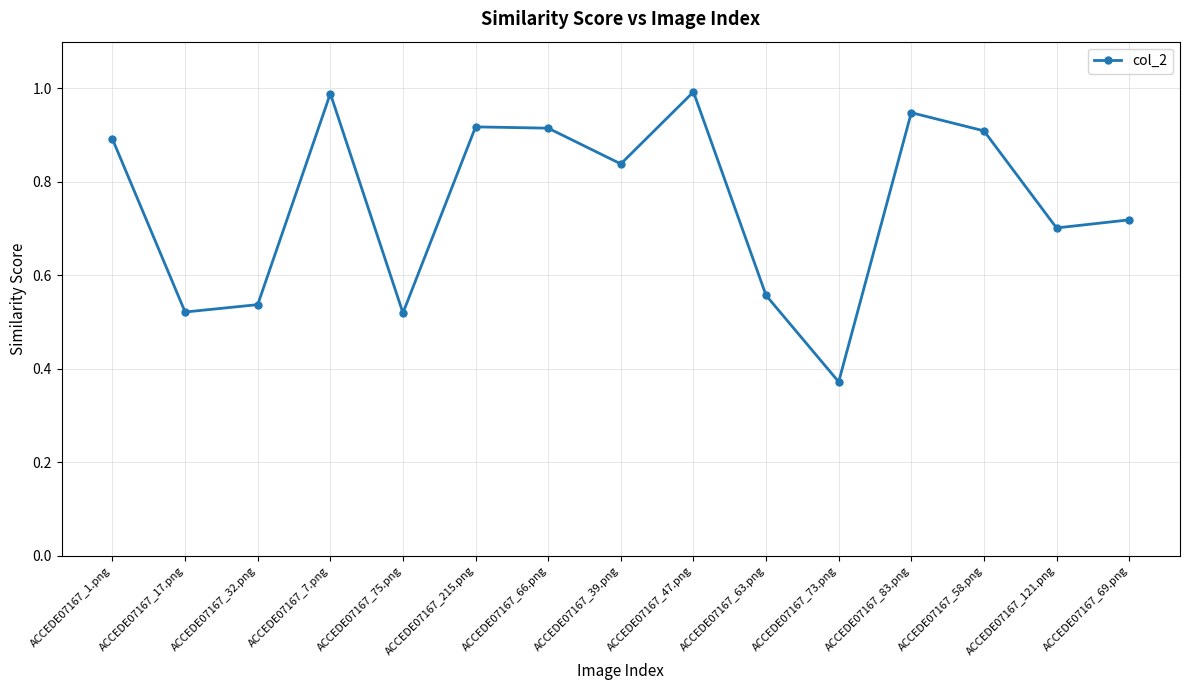

How many interior local valleys (lower than both neighbors) does the data have?

5